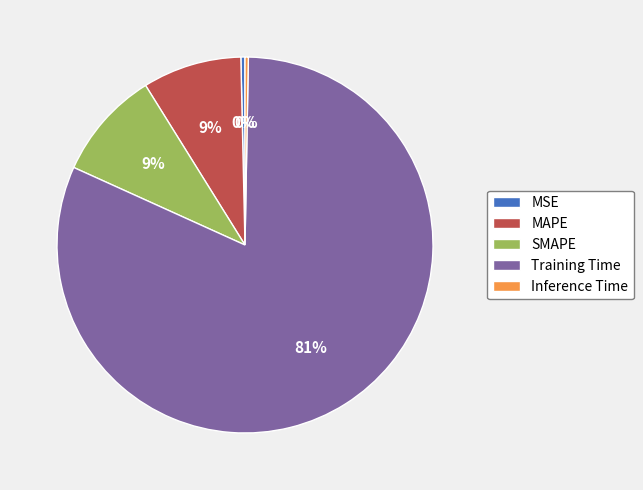

Is the sum of Inference Time and Training Time greater than half?

Yes